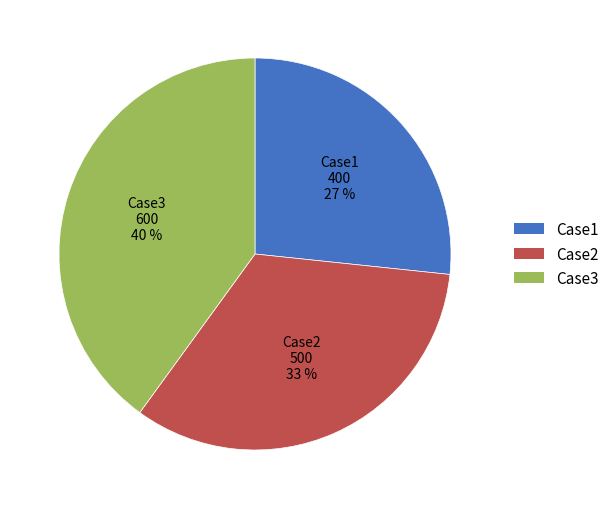

Does Case1 account for over 50% of the chart?

No